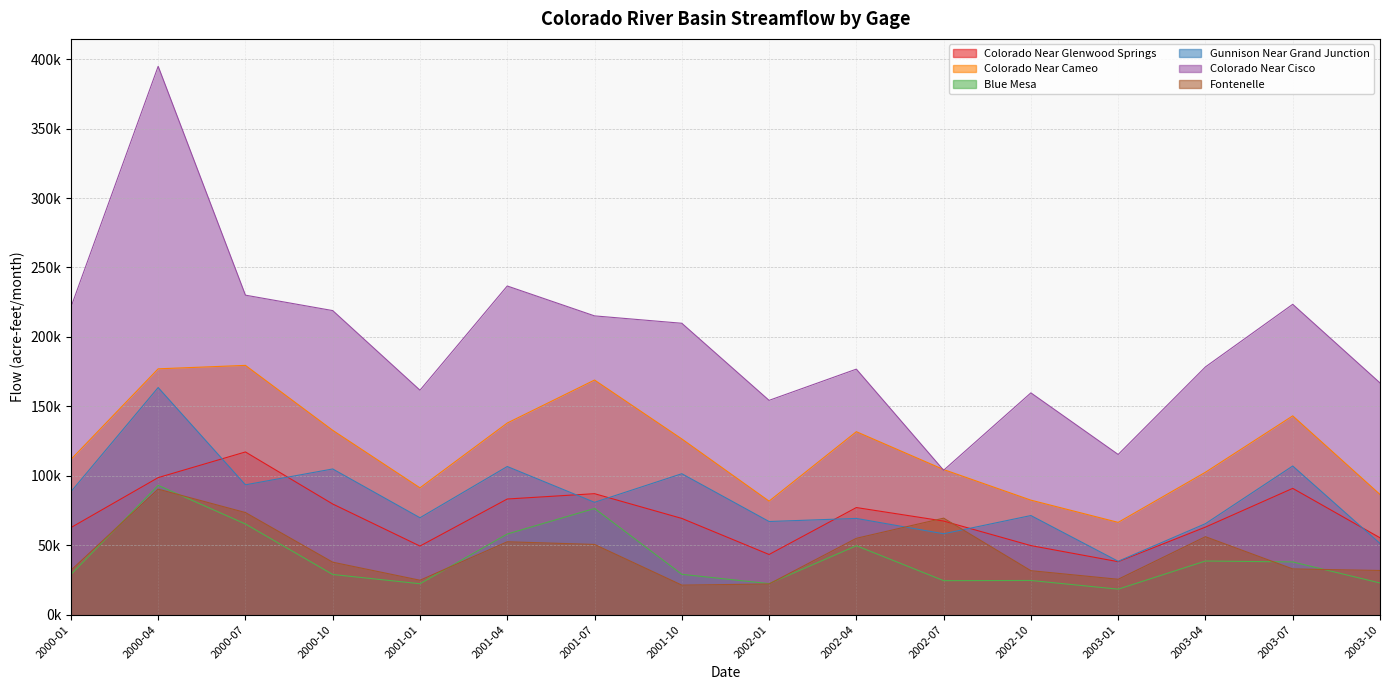

What is the average value of the 8_Gage_ColoradoNearCisco series?

199355.4